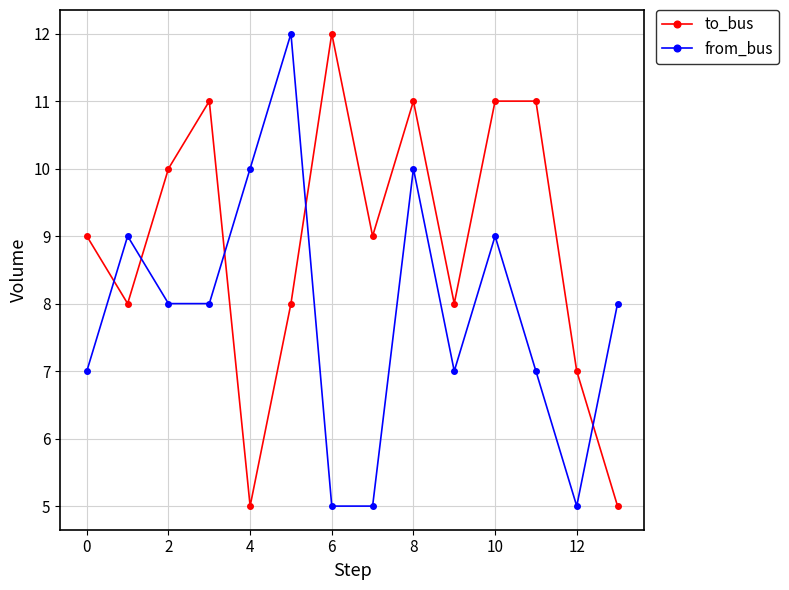

True or false: to_bus has more than 1 interior local peaks.

True